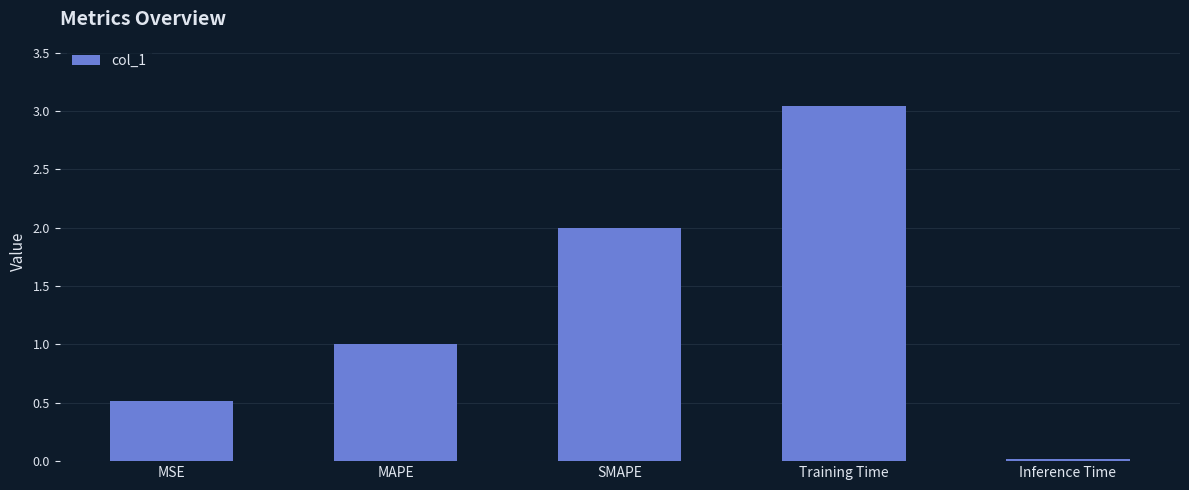

Approximately how many times larger is the value at SMAPE compared to MAPE?

2.0